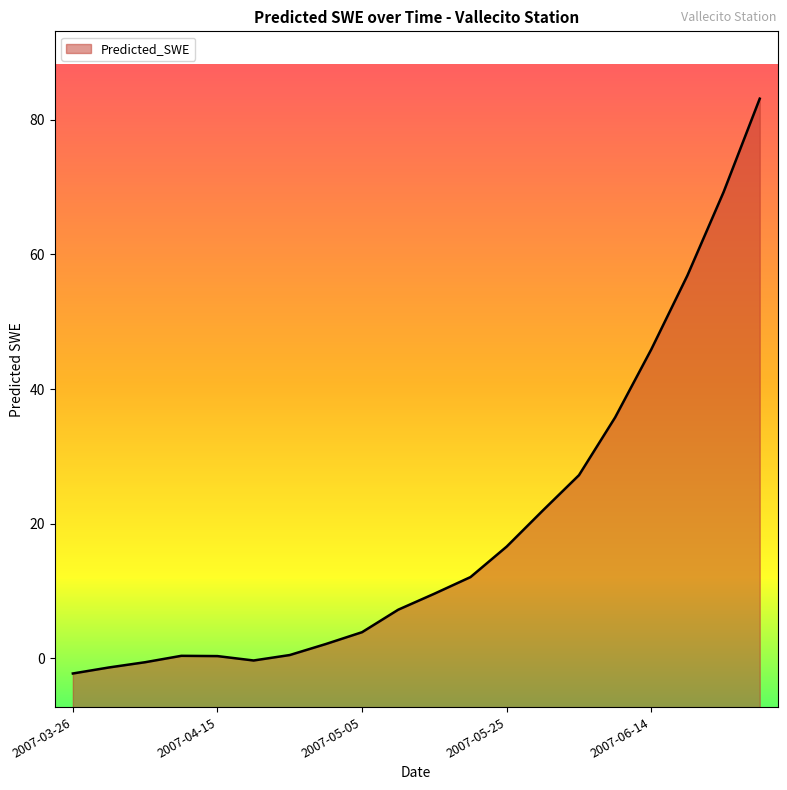

Rank the categories by value from highest to lowest.

2007-06-29, 2007-06-24, 2007-06-19, 2007-06-14, 2007-06-09, 2007-06-04, 2007-05-30, 2007-05-25, 2007-05-20, 2007-05-15, 2007-05-10, 2007-05-05, 2007-04-30, 2007-04-25, 2007-04-10, 2007-04-15, 2007-04-20, 2007-04-05, 2007-03-31, 2007-03-26